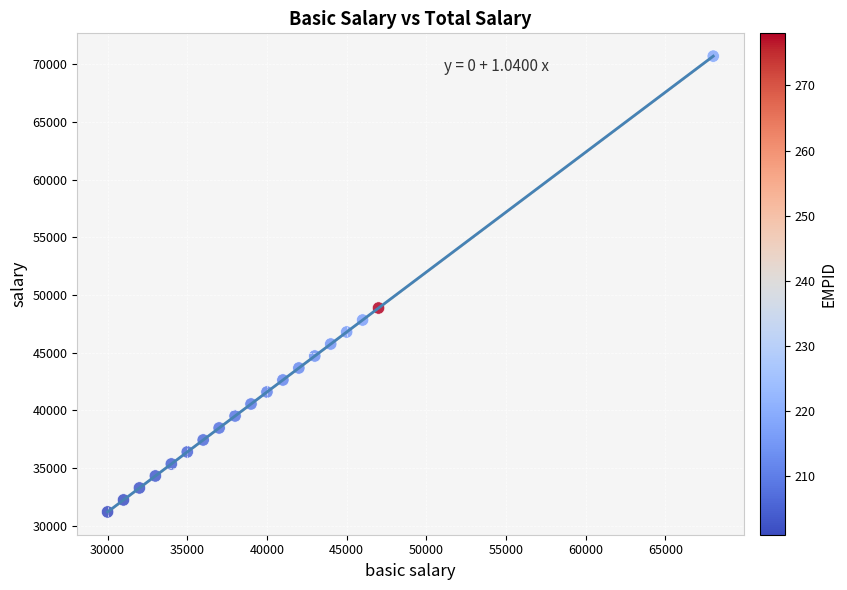

What is the range of Y values (max minus min)?

39520